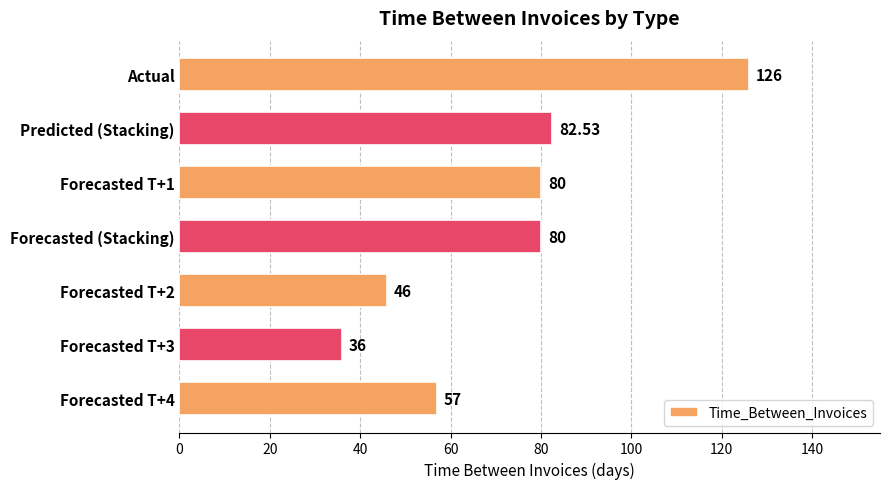

What is the ratio of the value at Forecasted T+4 to the value at Forecasted T+1?

0.7